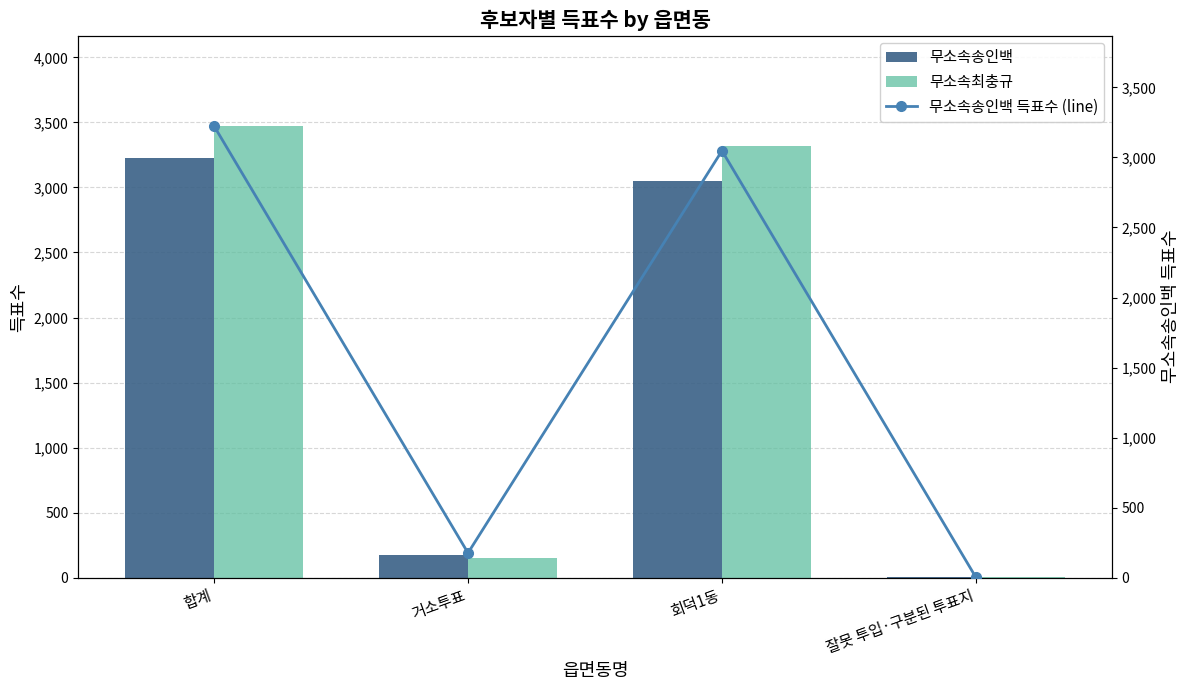

What are all the series names shown in the legend?

무소속송인백, 무소속최충규, 무소속송인백 득표수 (line)